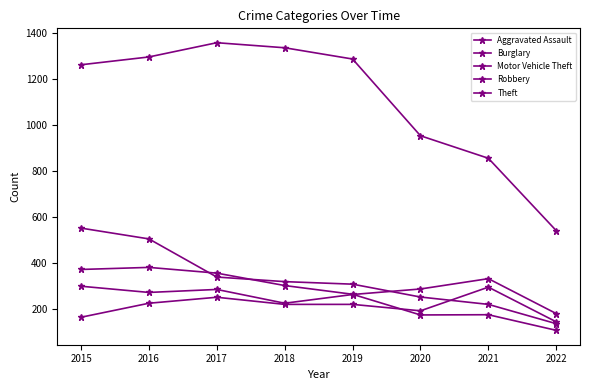

What is the difference between the Aggravated Assault values at 2017 and 2016?

26